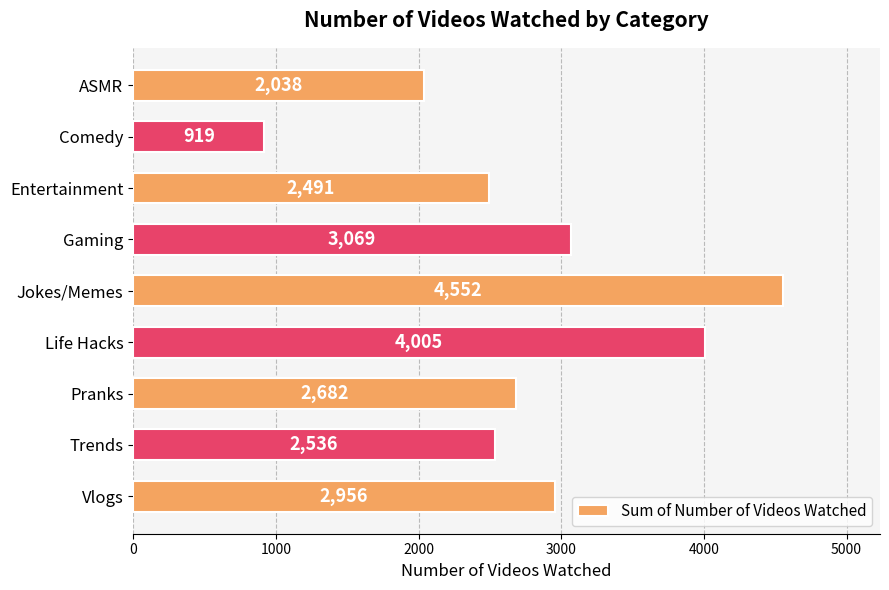

What is the difference between the maximum and minimum values?

3633